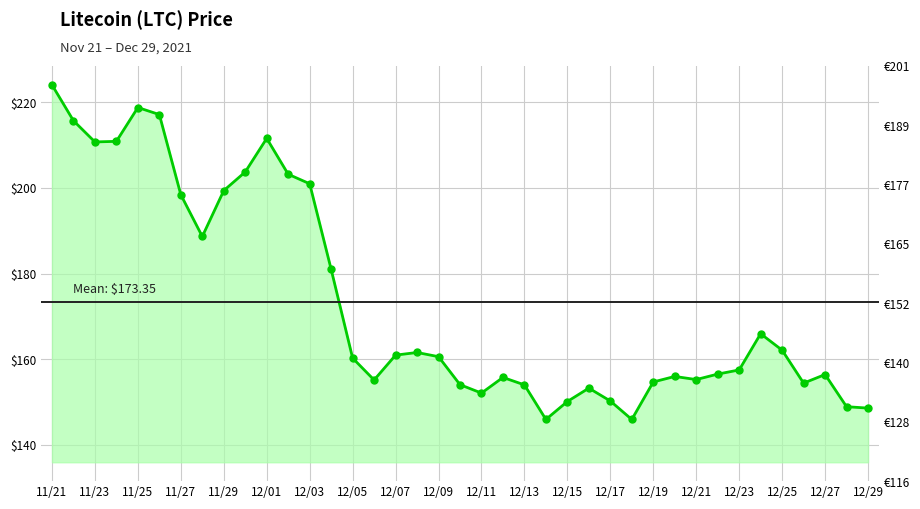

What is the label of the 8th point from the left?

11/28